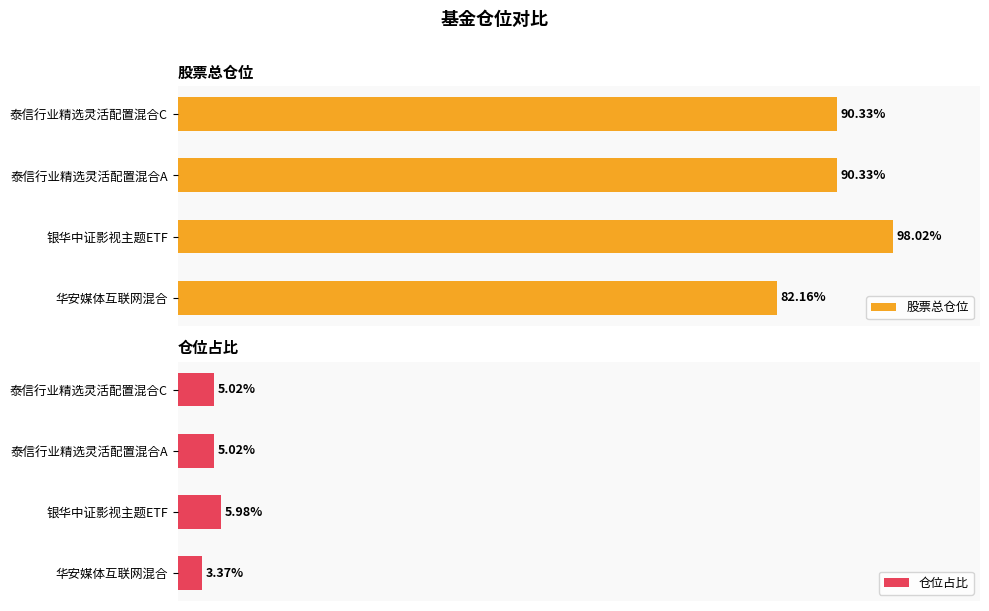

Which series has the largest total across all categories?

股票总仓位